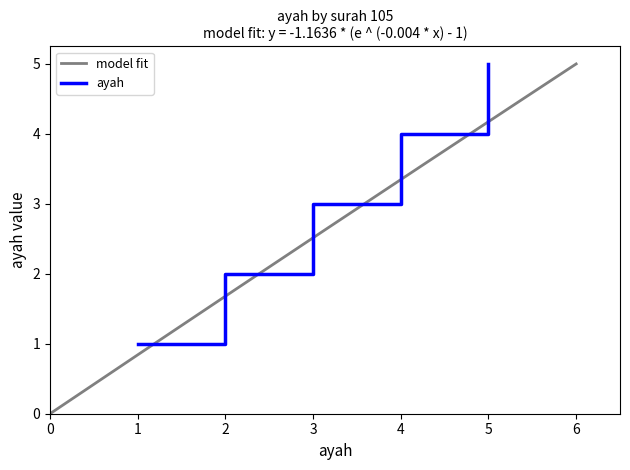

Which has a higher value, 105 or 105?

105